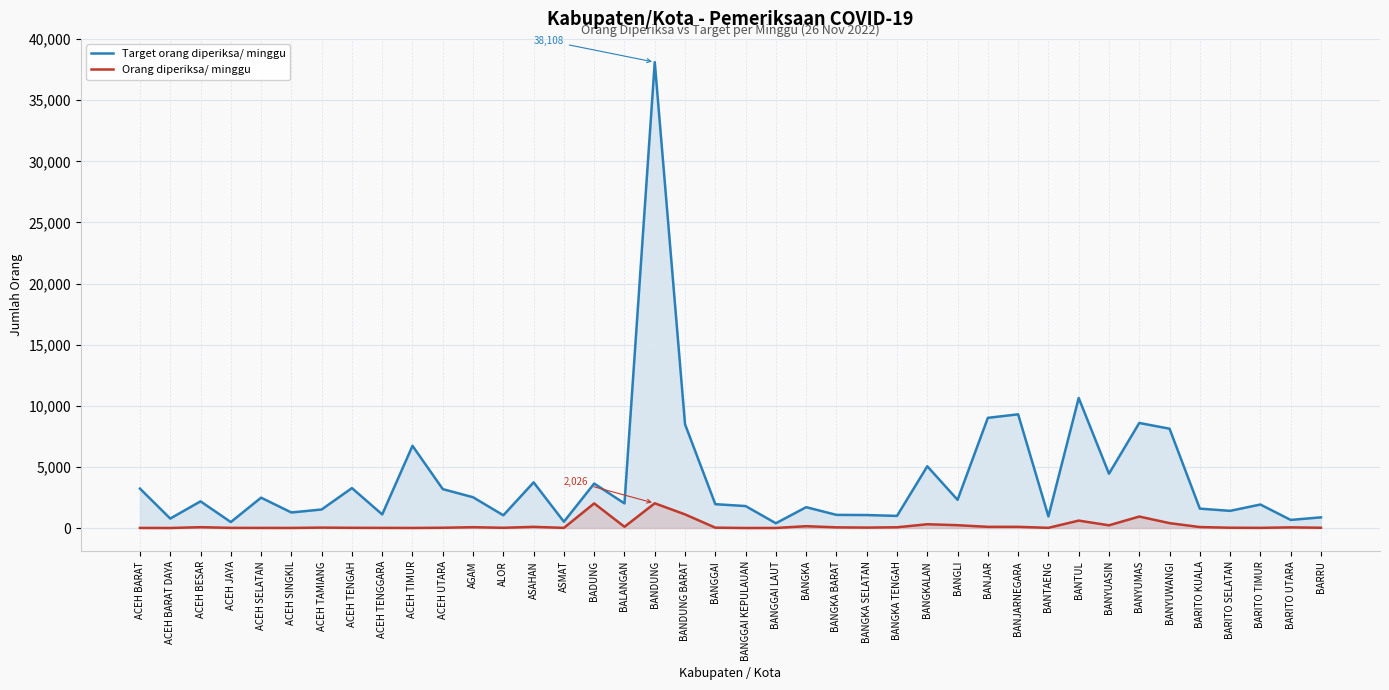

How many interior local valleys does the Orang diperiksa/ minggu series have?

11